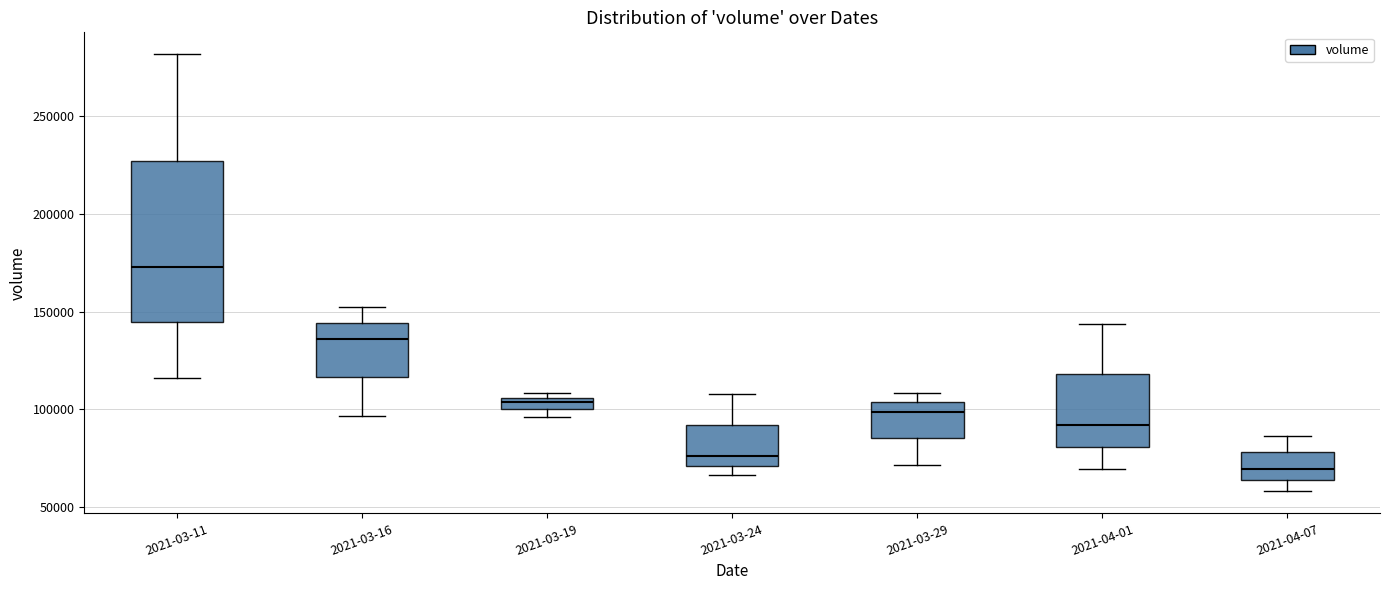

Which box is the tallest, from its lower edge to its upper edge?

2021-03-11